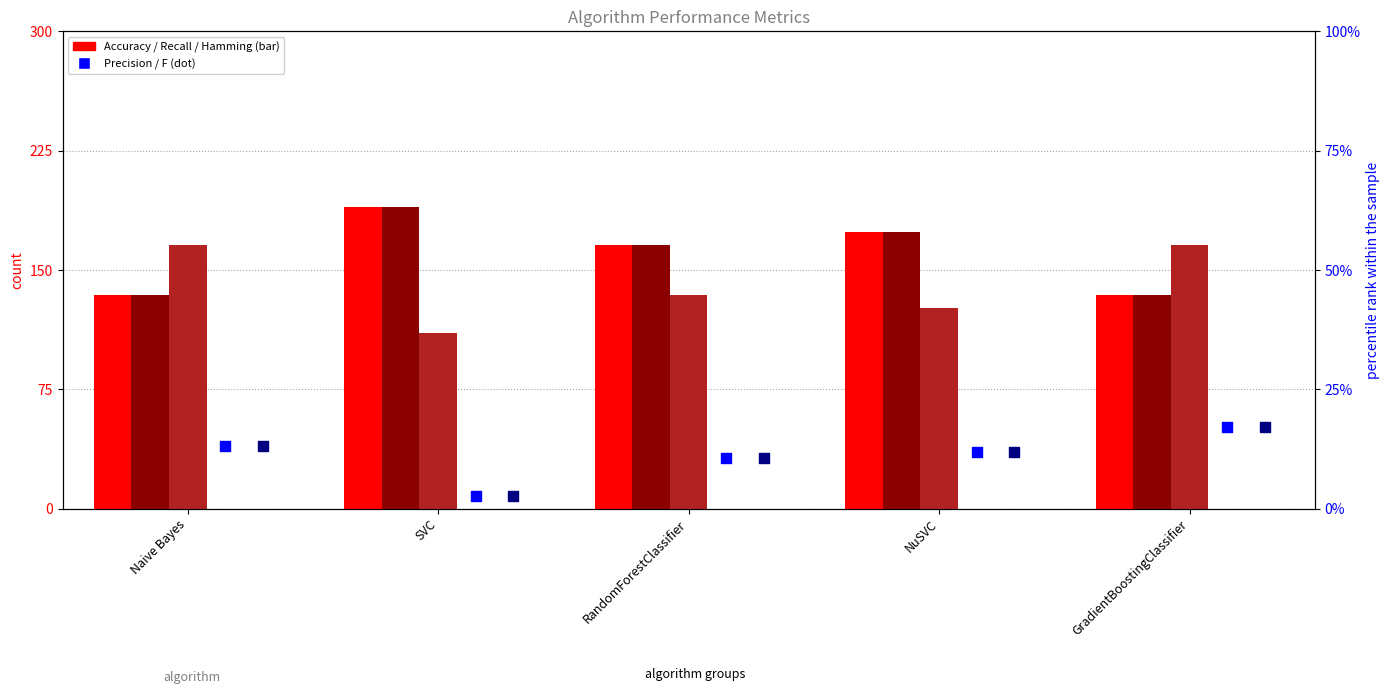

What are all the series names shown in the legend?

Accuracy, Recall, Hamming, Precision, F